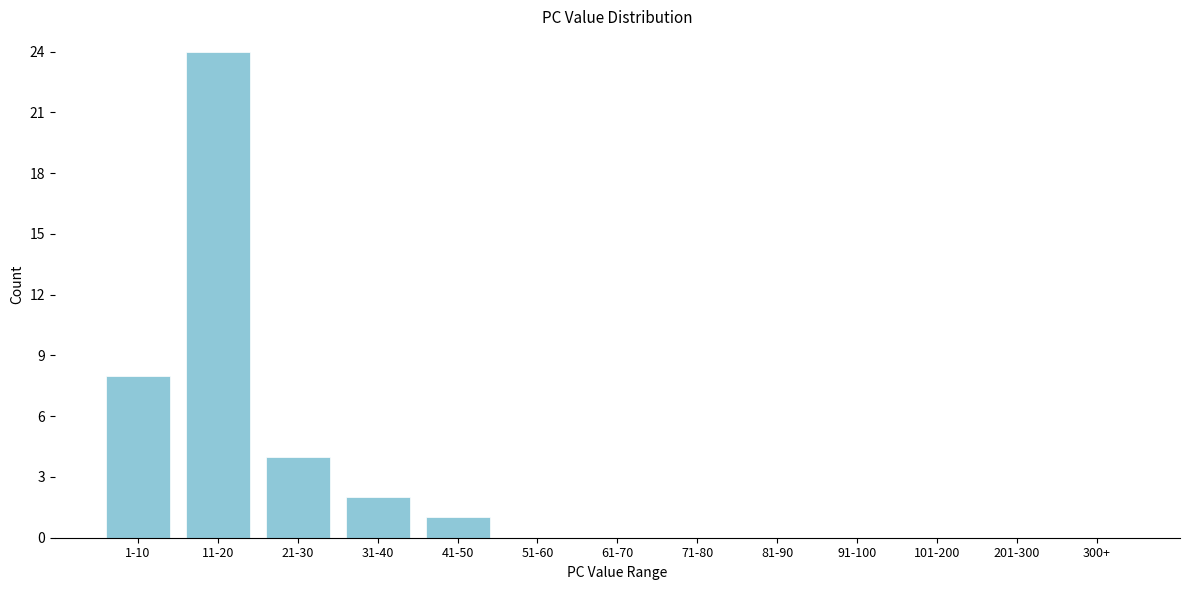

Reading left to right, transcribe all the data shown in this chart.

1-10=8	11-20=24	21-30=4	31-40=2	41-50=1	51-60=0	61-70=0	71-80=0	81-90=0	91-100=0	101-200=0	201-300=0	300+=0